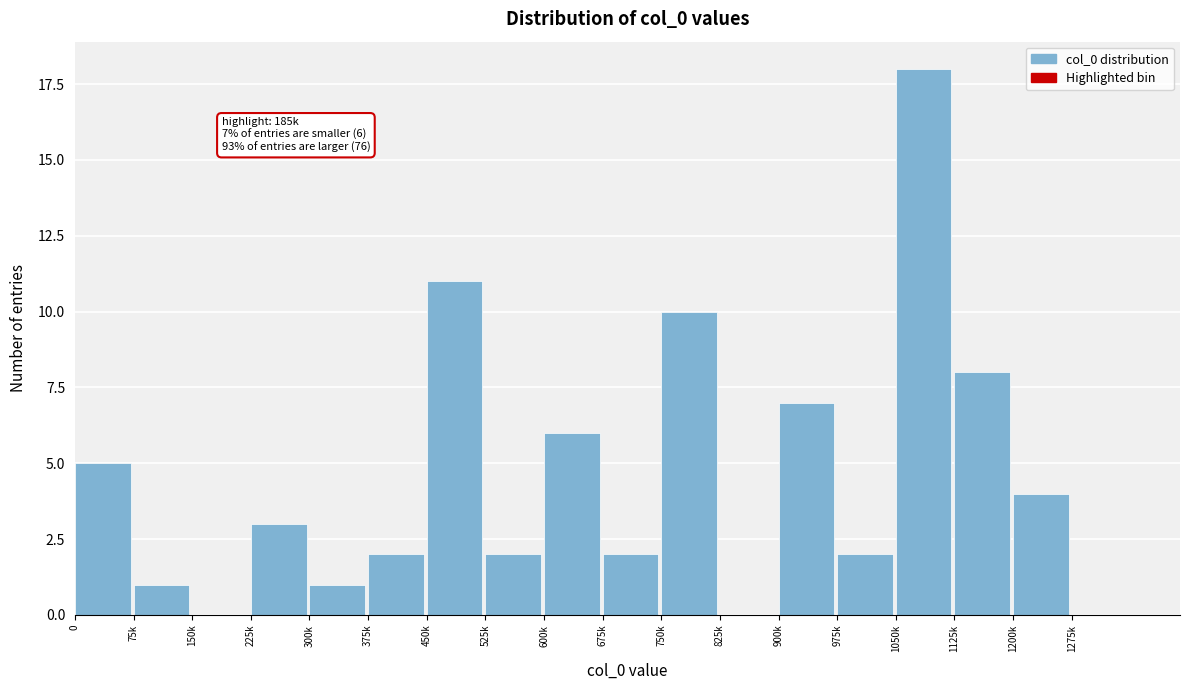

Reading right to left, transcribe all the data shown in this chart.

1275k=0	1200k=4	1125k=8	1050k=18	975k=2	900k=7	825k=0	750k=10	675k=2	600k=6	525k=2	450k=11	375k=2	300k=1	225k=3	150k=0	75k=1	0=5